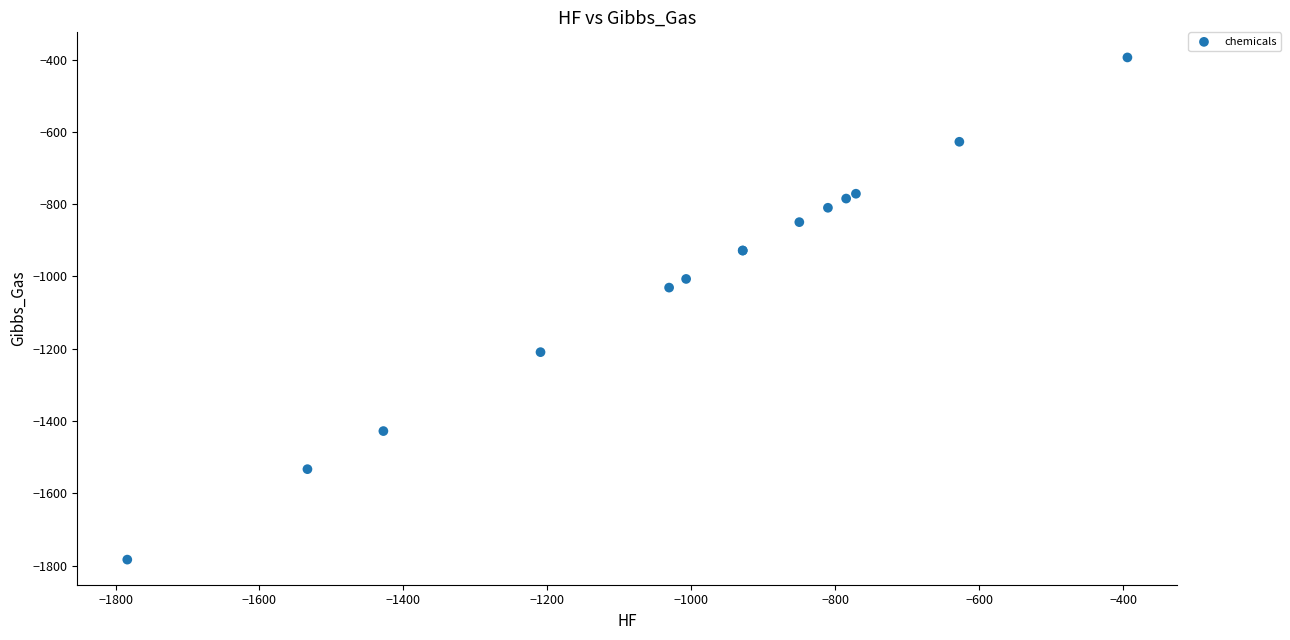

What Y value in the scatter plot is closest to -1088?

-1030.9